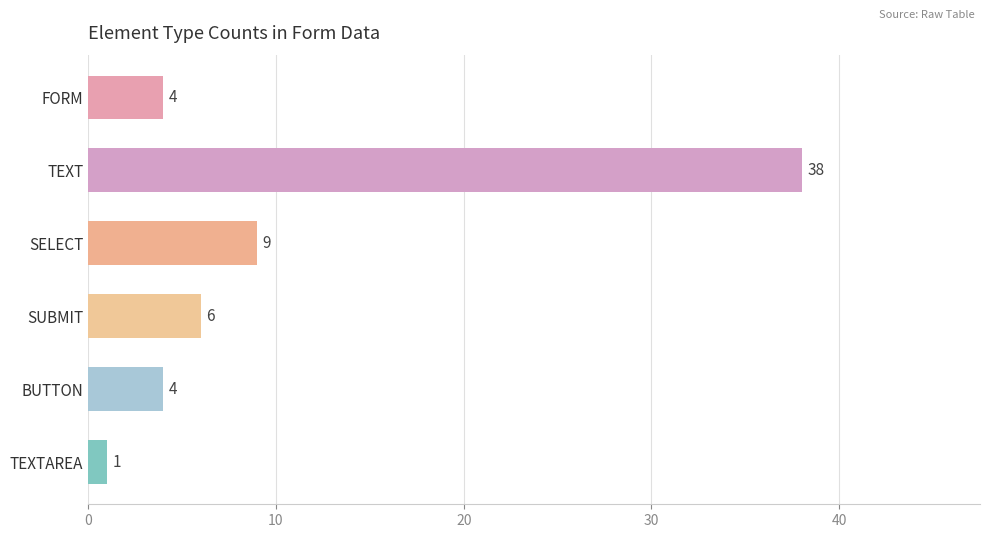

What is the difference between the second highest and second lowest values?

5